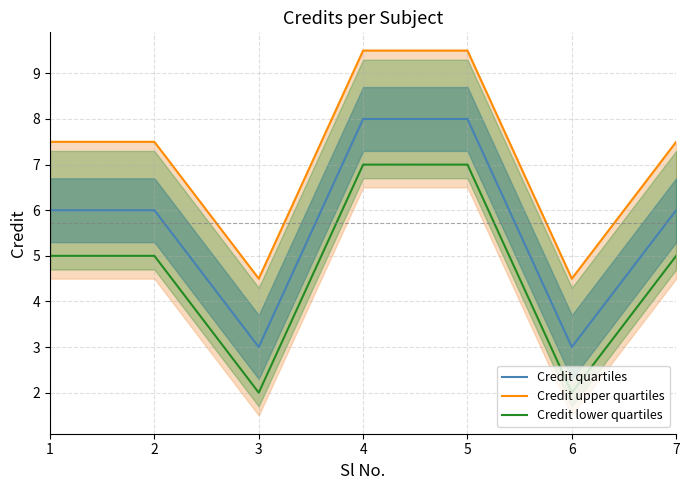

The value of Credit upper quartiles at 6 is 4.5. True or false?

True